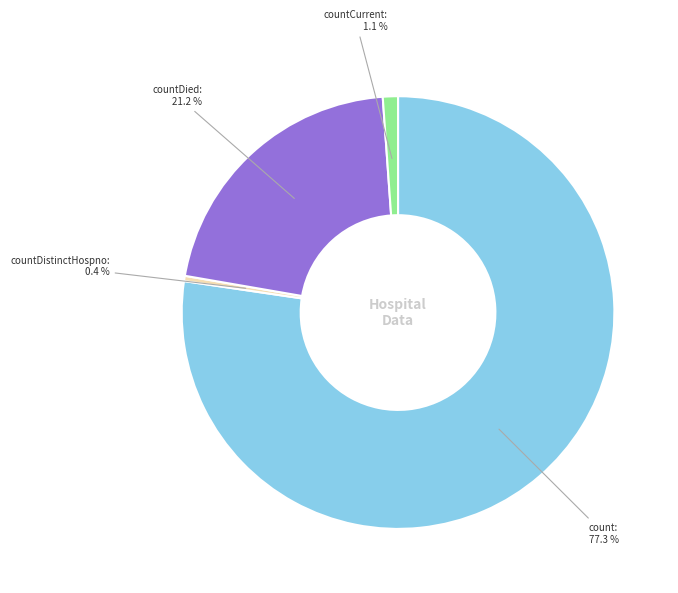

Is there a majority slice in this chart?

Yes